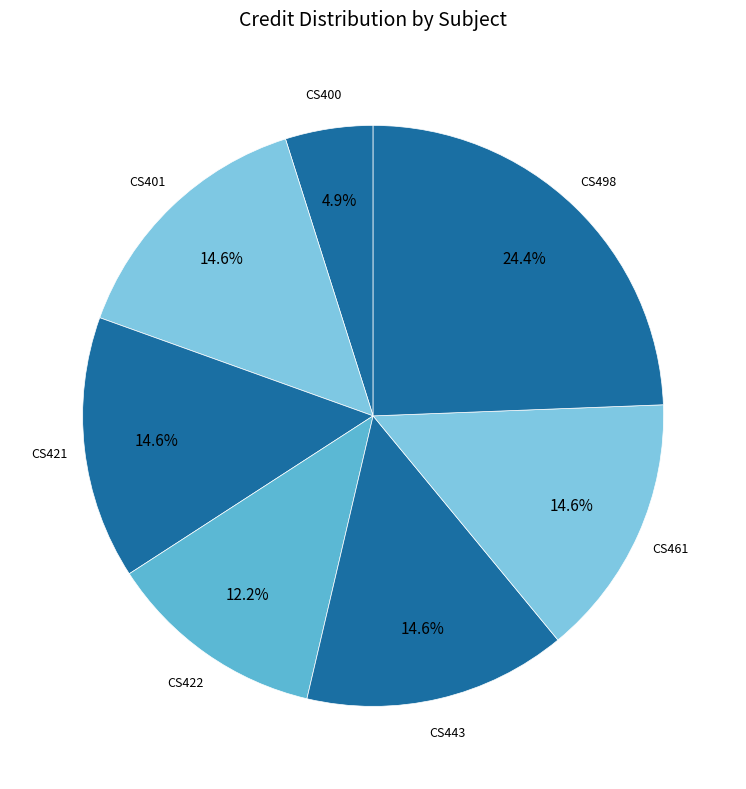

How many slices are in this pie chart?

7